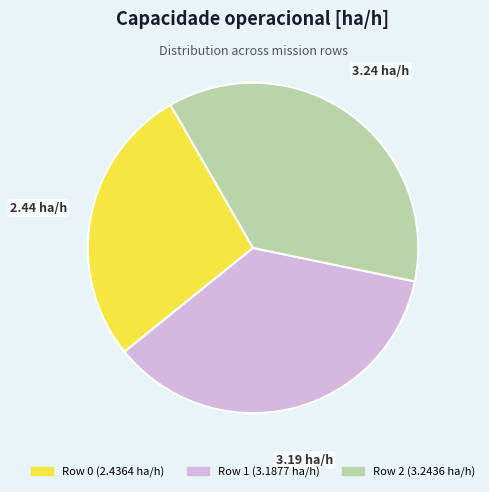

How many segments does this pie chart have?

3